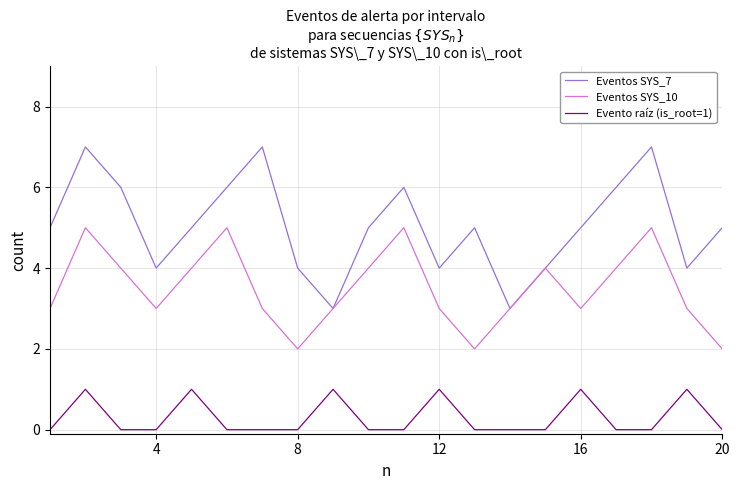

Rank the series by their average value, from lowest to highest.

Evento raíz (is_root=1), Eventos SYS_10, Eventos SYS_7